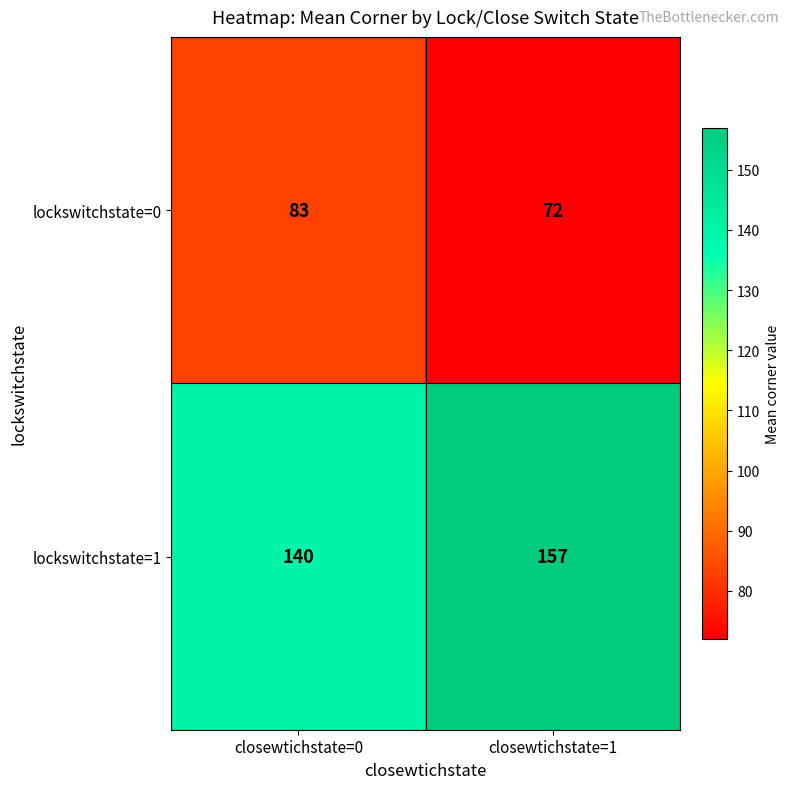

What is the average value of the lockswitchstate=0 series?

78